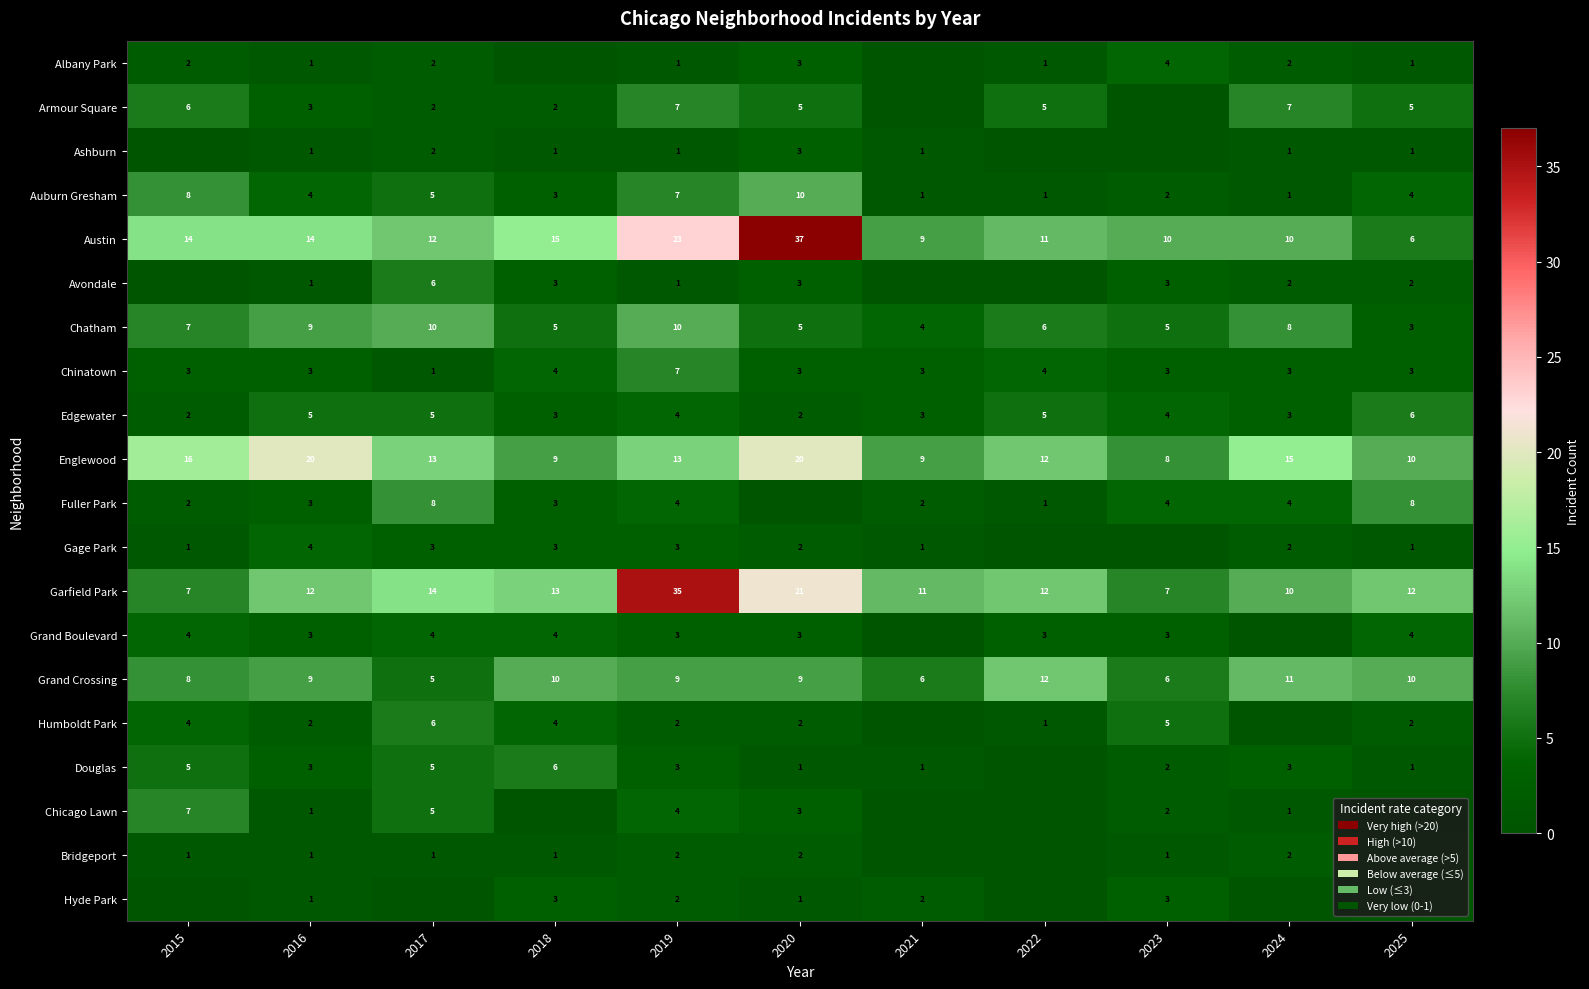

At which label does Auburn Gresham first exceed 4?

2015